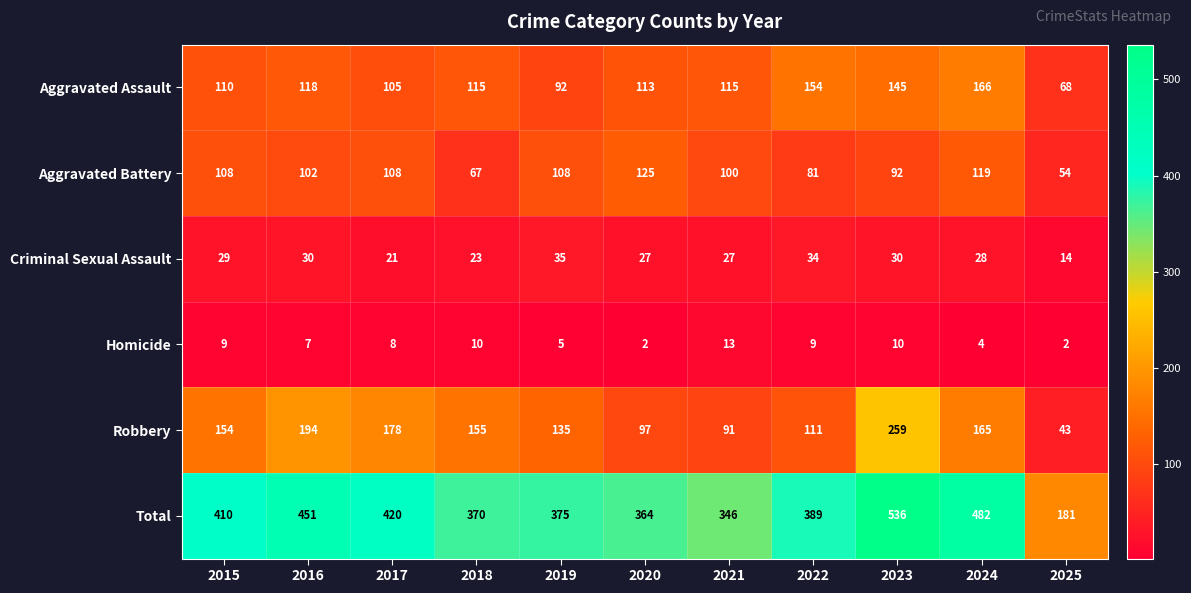

At how many categories does at least one series exceed 300?

10